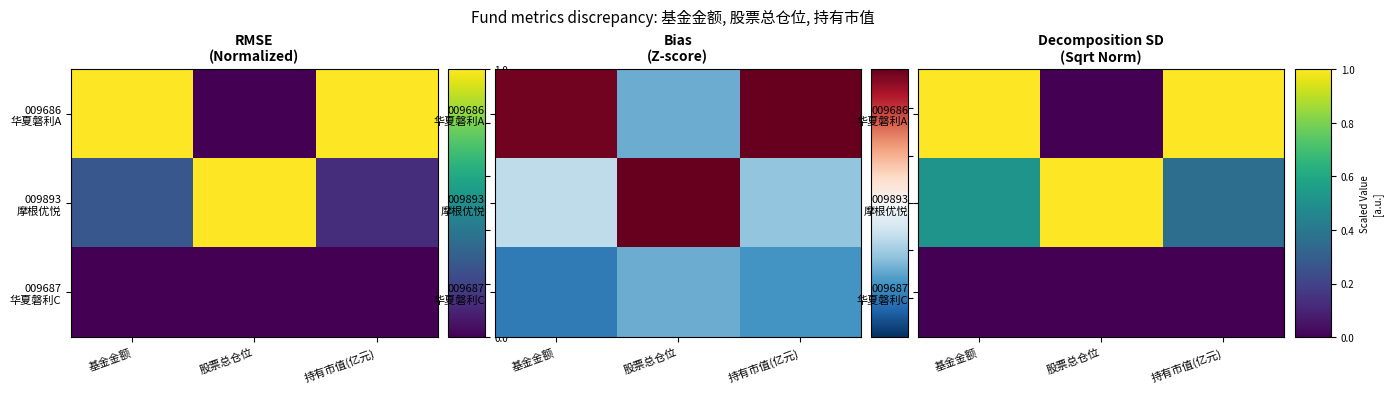

What is the difference between the 009893 摩根优悦 values at 基金金额 and 持有市值(亿元)?

0.2